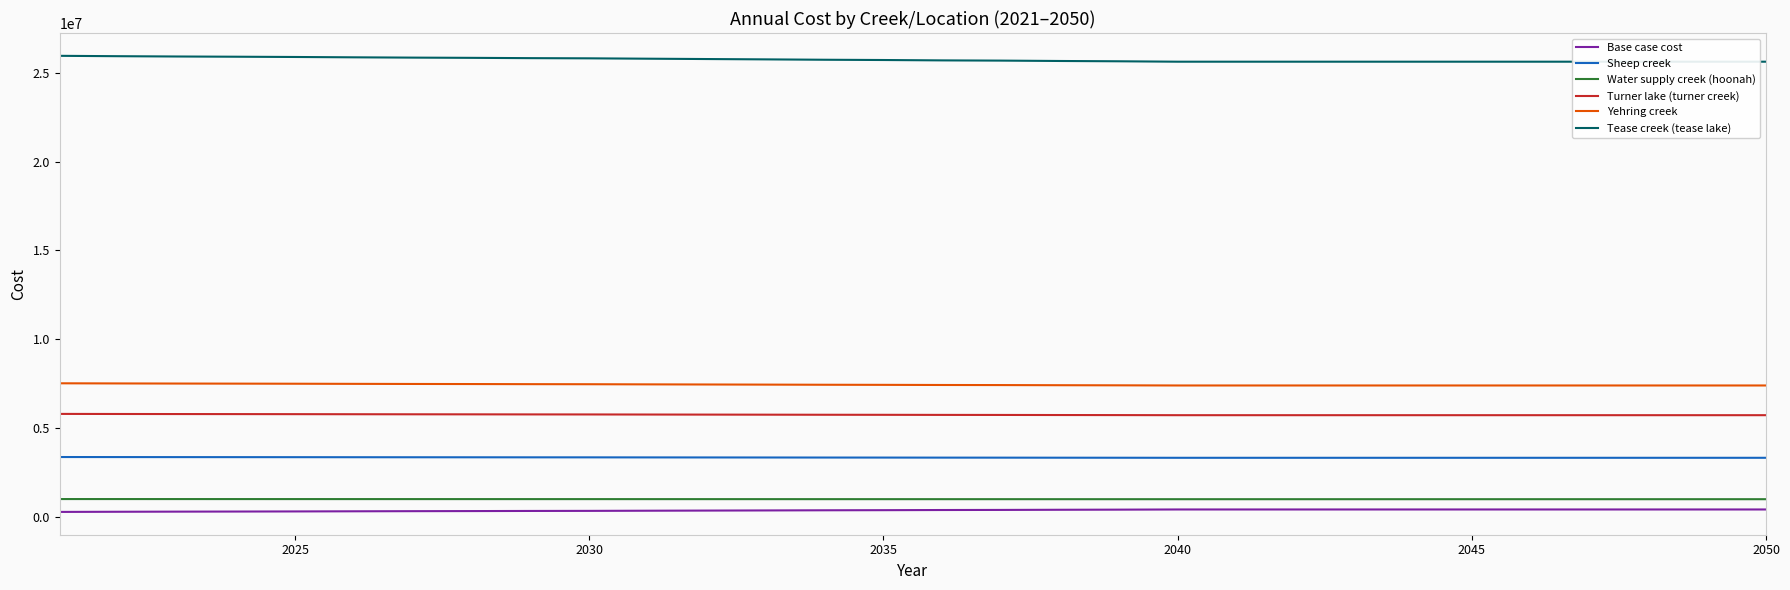

True or false: Tease creek (tease lake) and Sheep creek cross at least once.

False